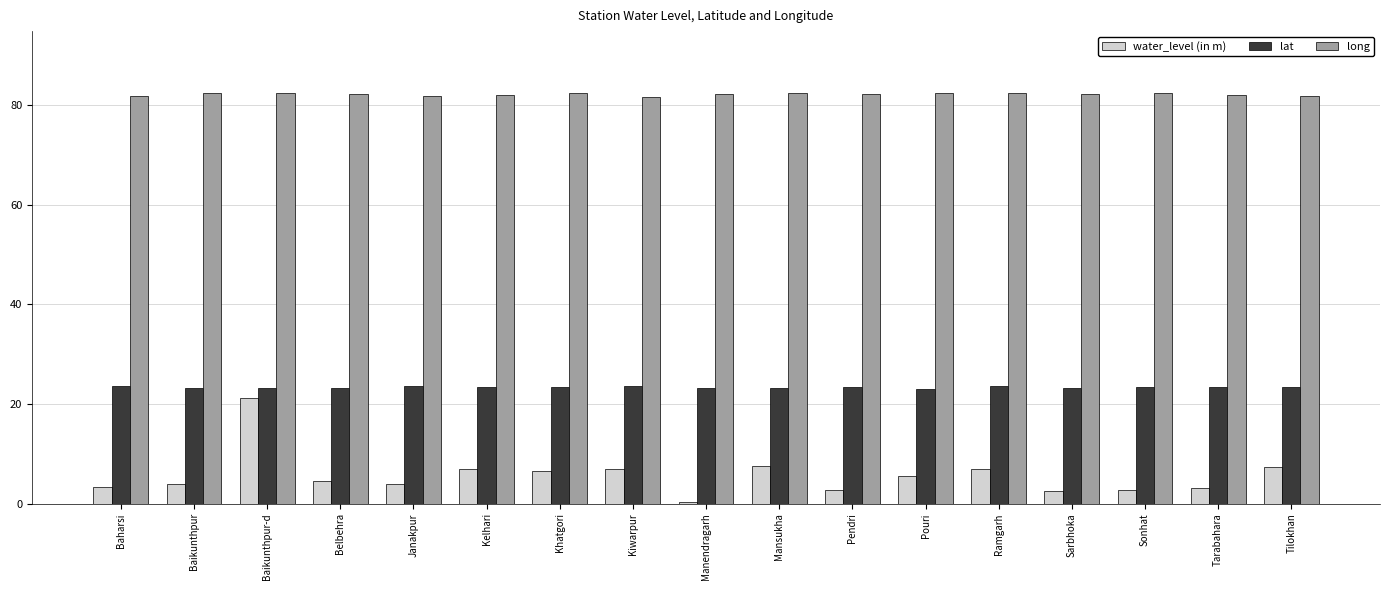

Which series has the largest range (max minus min)?

water_level (in m)